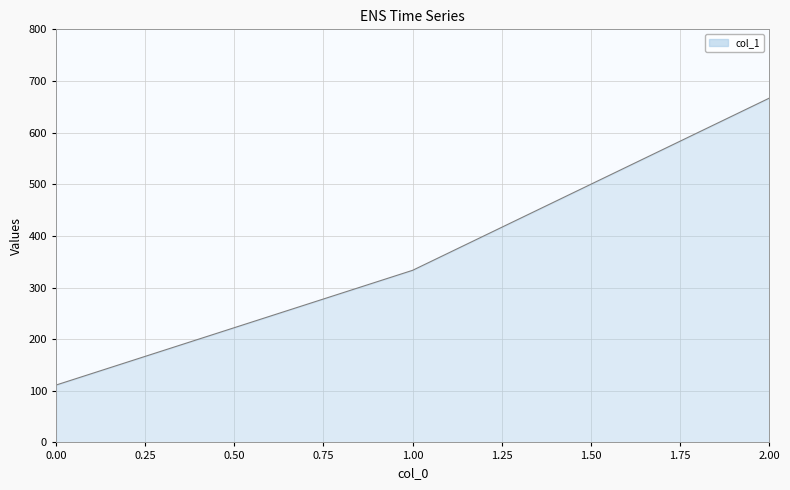

What is the ratio of the value at 0.00 to the value at 1.00?

0.3